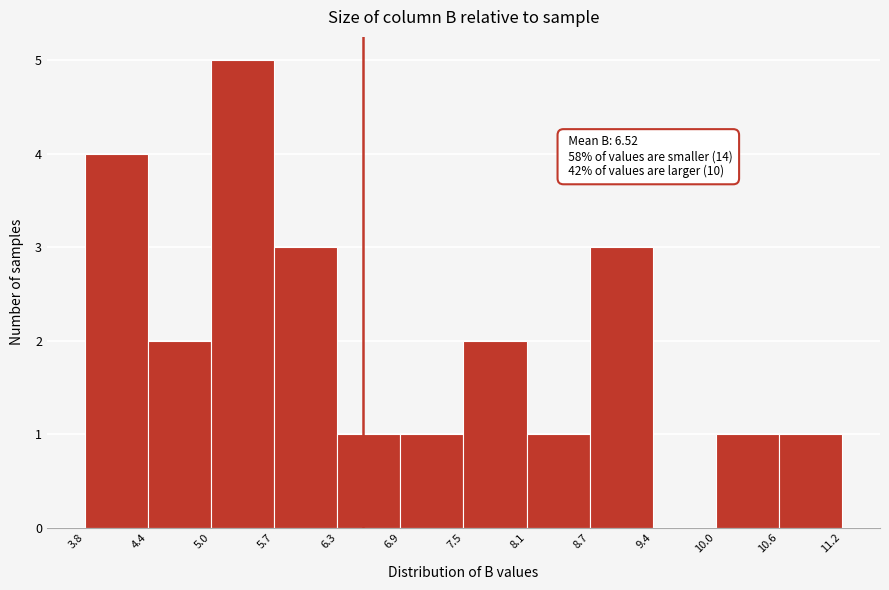

Which range on the x-axis has the tallest bar?

5.0 to 5.7